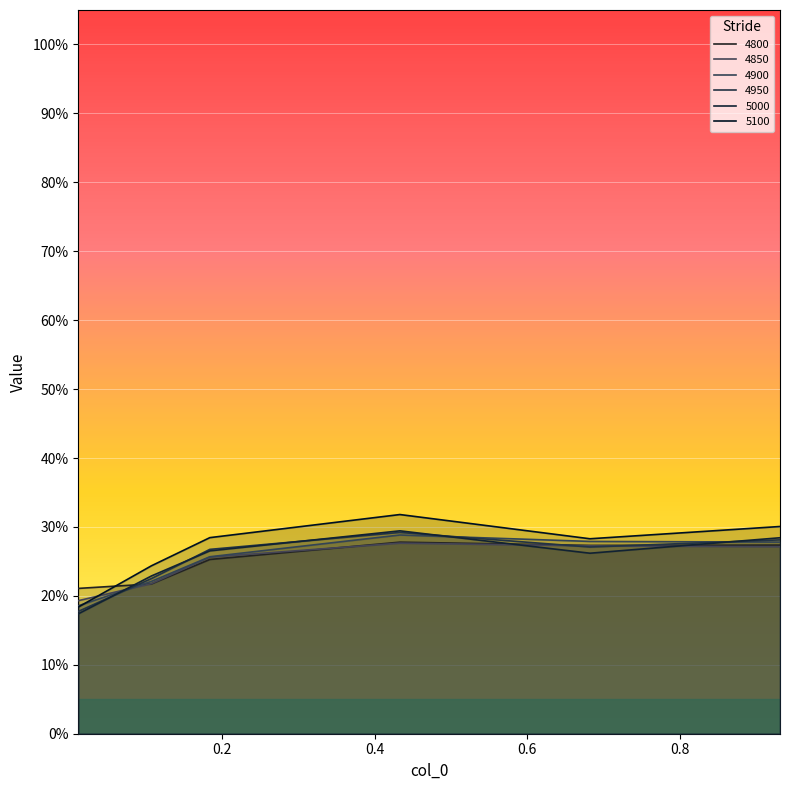

Which category has the lowest value across all series?

0.01095890410958904